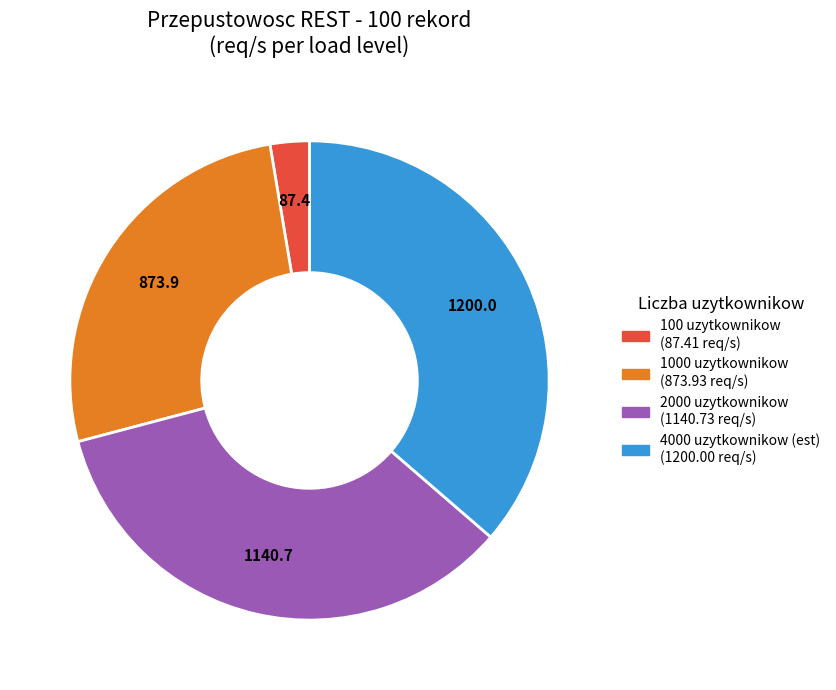

Does any single category account for the majority?

No